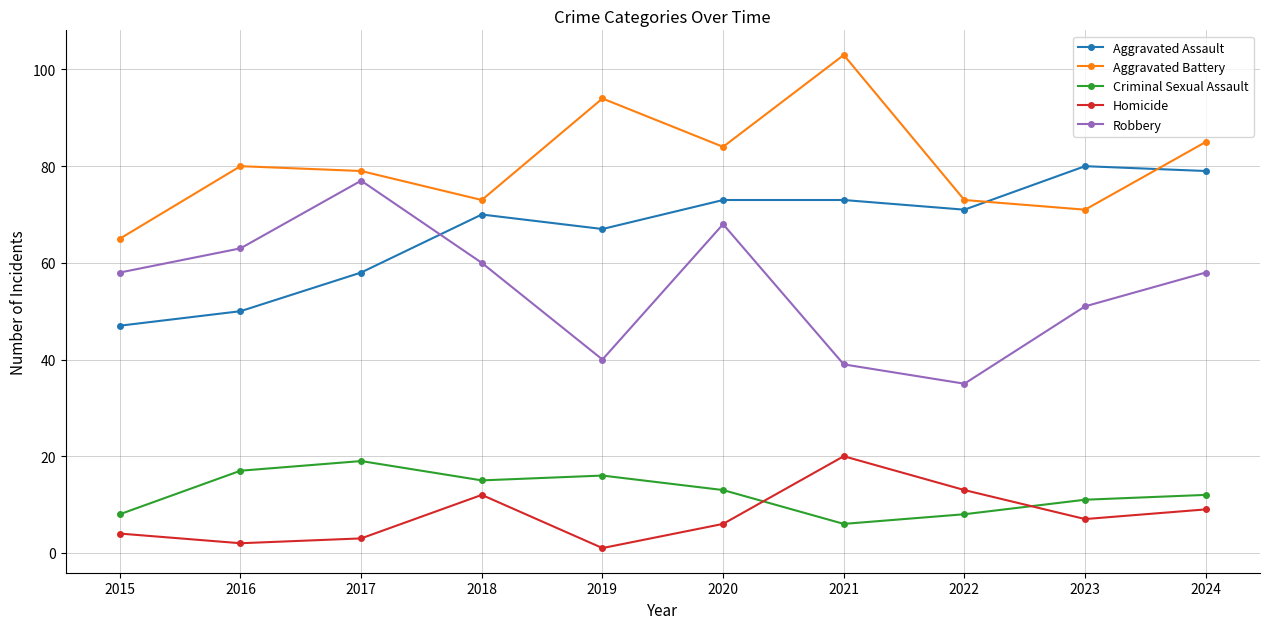

How many series are shown in this chart?

5